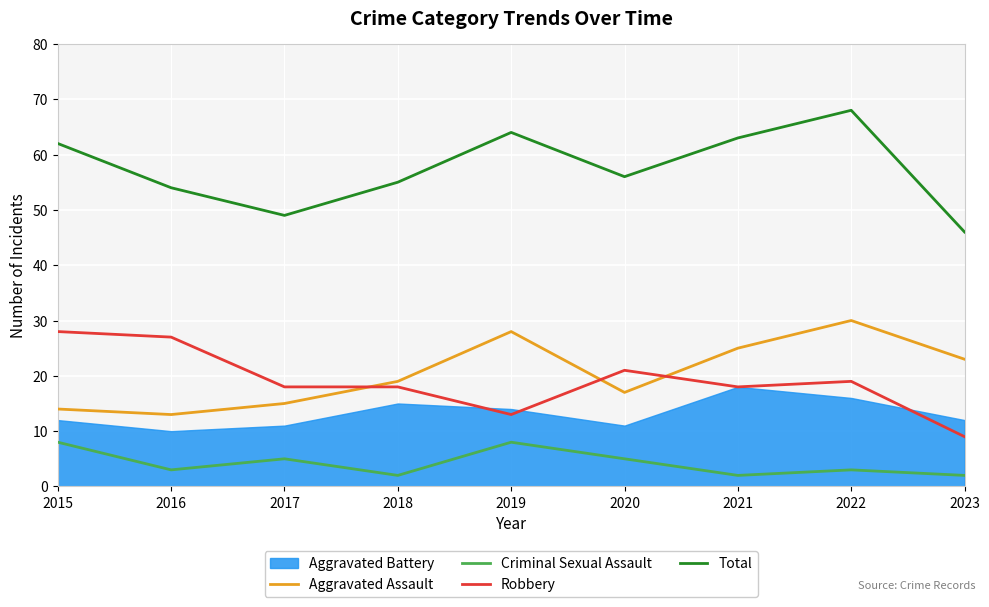

True or false: Criminal Sexual Assault and Robbery cross at least once.

False